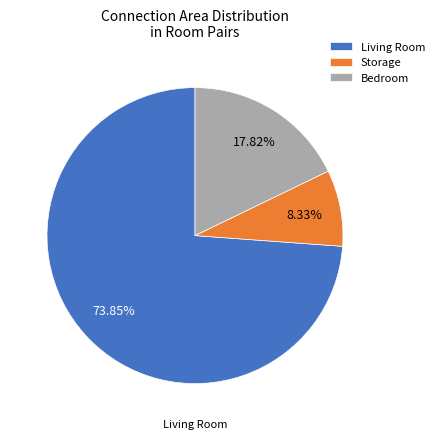

Which category accounts for the majority?

Living Room